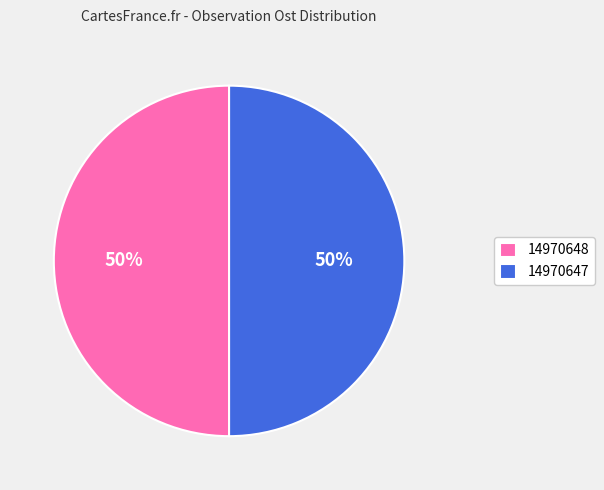

To the nearest percent, what portion does 14970648 represent?

50%